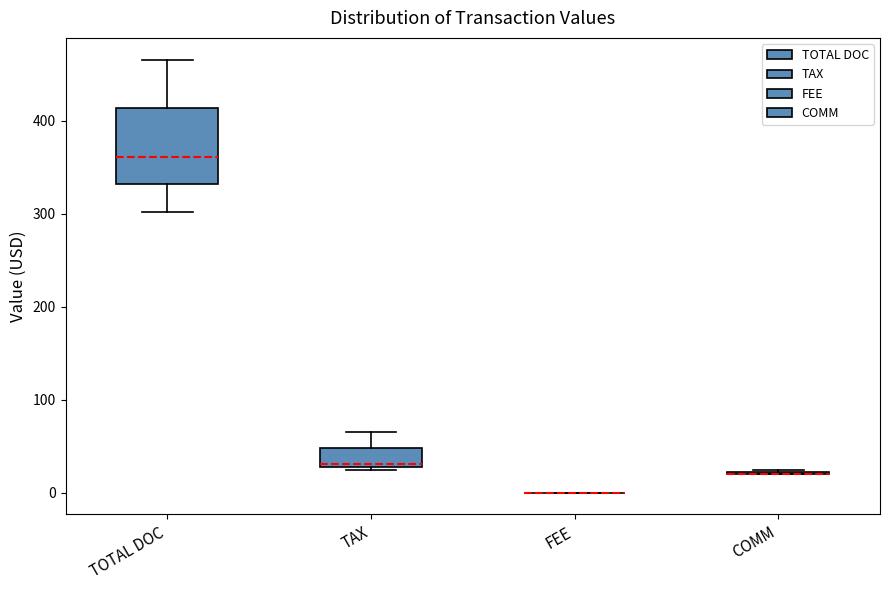

Reading left to right, read every box against the y-axis: the position of its median line, the range the box covers, and the ends of its whiskers. The values are not printed on the chart, so give them approximately, as read against the axis.

TOTAL DOC: median 360, box 330 to 410, whiskers 300 to 470
TAX: median 30 (just above the box's lower edge), box 30 to 50, whiskers 20 to 70
FEE: box collapsed to a line at 0, whiskers 0 to 0
COMM: box collapsed to a line at 20, whiskers 20 to 20